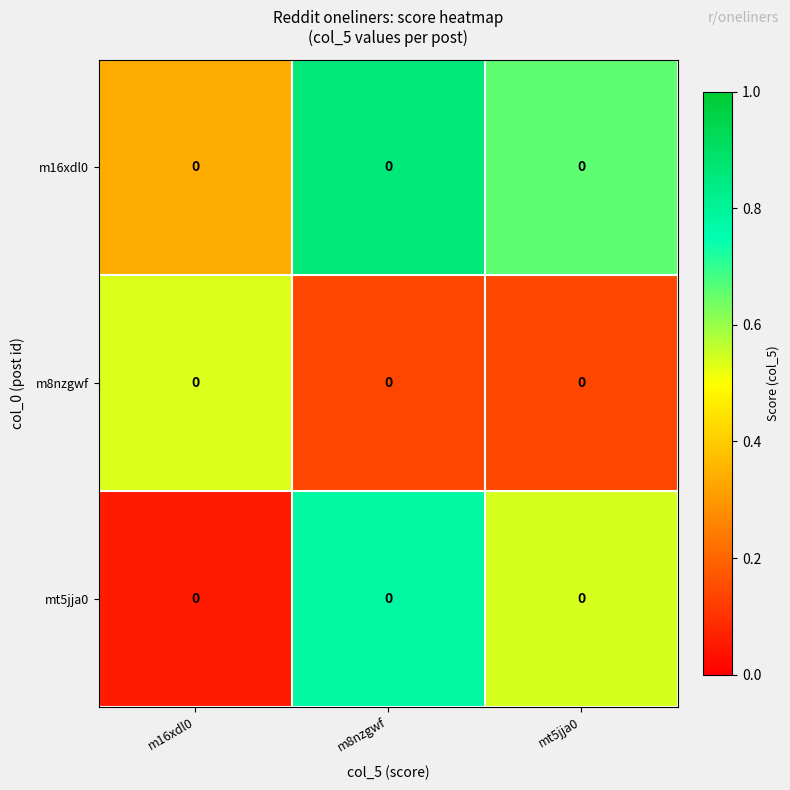

What is the average value of the m16xdl0 series?

0.6